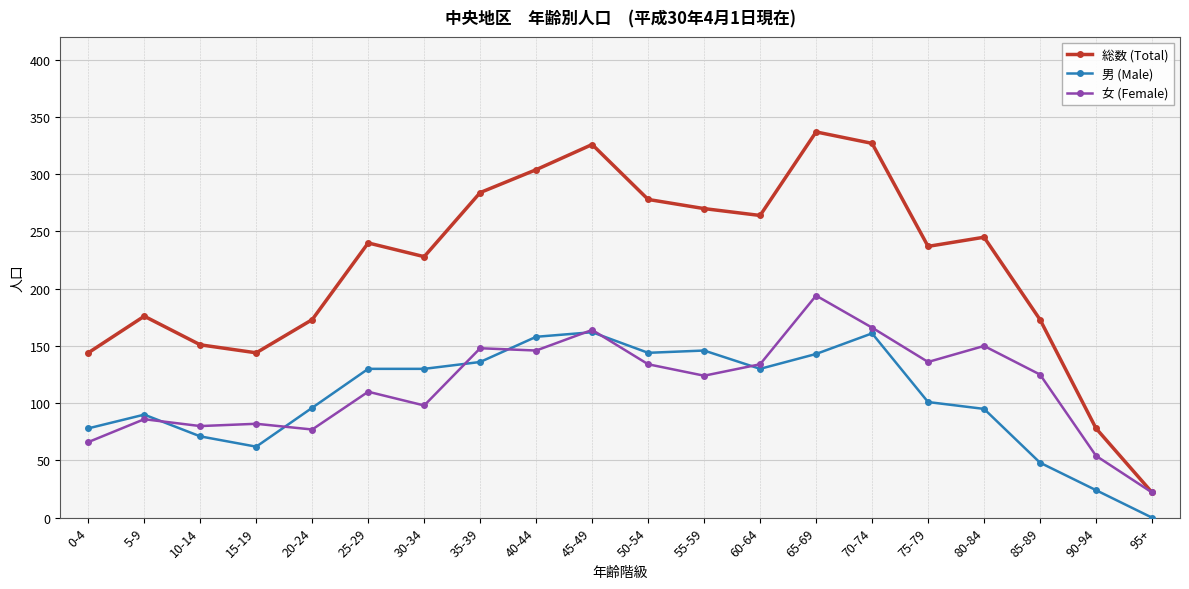

Does the chart have visible grid lines?

Yes